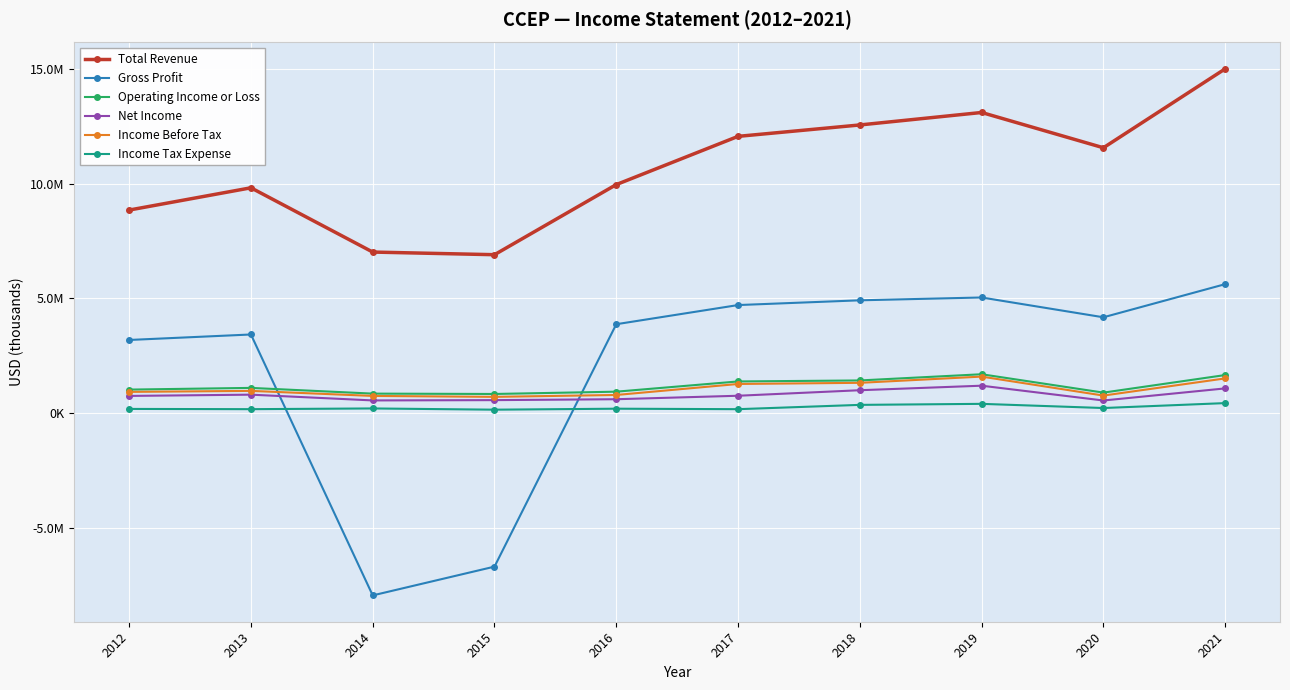

What are all the series names shown in the legend?

Total Revenue, Gross Profit, Operating Income or Loss, Net Income, Income Before Tax, Income Tax Expense